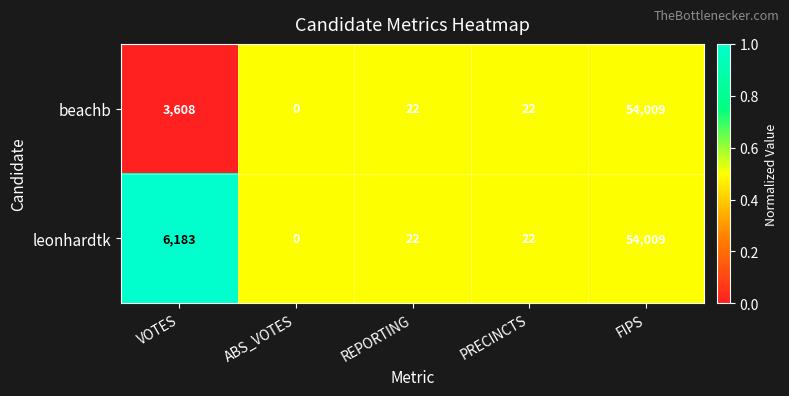

At which category does the chart reach its peak across all series?

FIPS